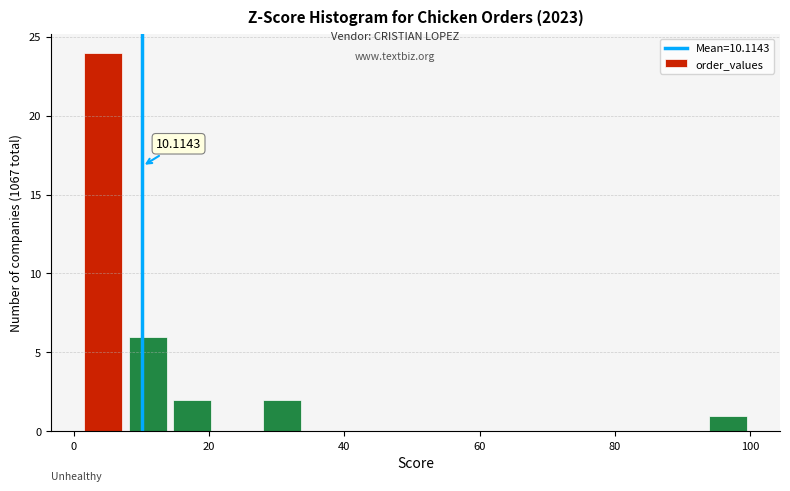

Read against the x-axis, roughly where is the centre of the tallest bar?

4